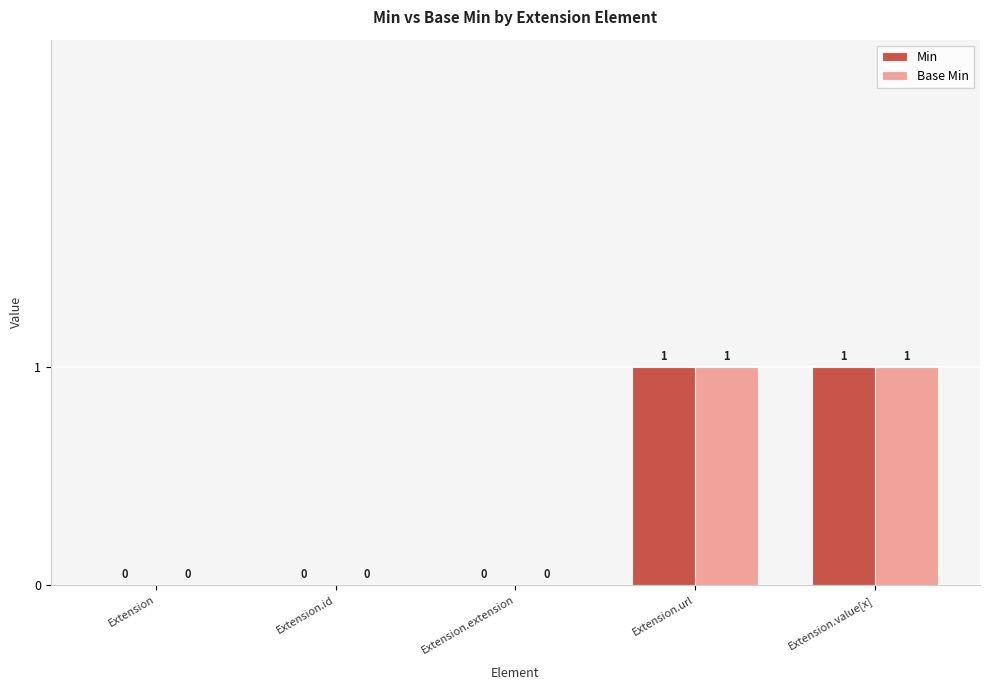

Is the value of Min at Extension.value[x] greater than the value of Base Min at Extension.id?

Yes